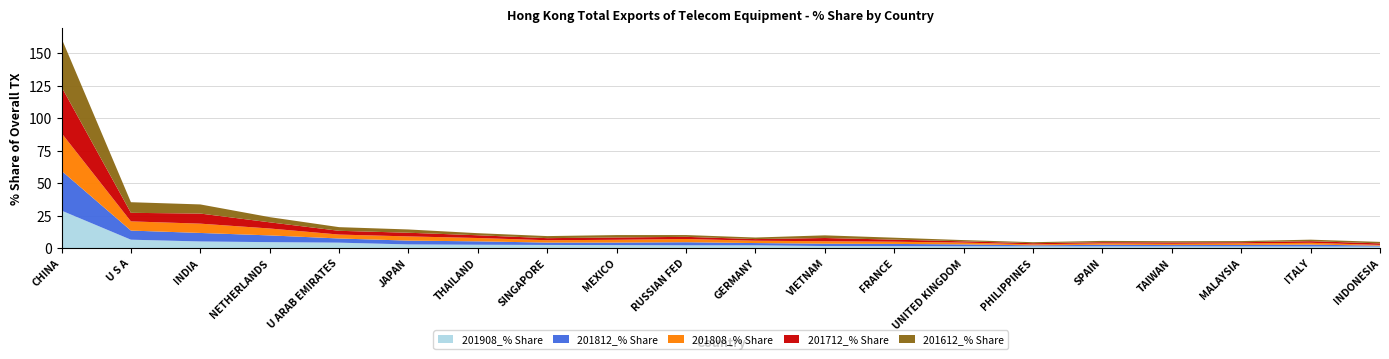

Reading left to right, transcribe all the data shown in this chart.

201908_% Share: 28.9	6.5	5.2	4.6	4.2	2.9	2.6	2.5	2.3	2.2	2.2	1.6	1.5	1.5	1.4	1.4	1.4	1.3	1.3	1.2
201812_% Share: 30.6	7.0	6.6	5.2	3.2	2.9	2.6	1.8	2.0	2.4	1.8	1.8	1.7	1.4	0.8	1.2	1.0	1.1	1.4	0.7
201808_% Share: 29.1	7.1	7.2	5.3	3.0	3.2	2.6	1.8	2.2	2.5	1.8	1.9	1.7	1.4	0.8	1.1	1.0	1.2	1.4	0.6
201712_% Share: 35.5	6.6	7.8	4.8	2.9	2.8	2.1	1.6	1.8	1.7	1.3	2.5	1.6	1.0	0.8	0.9	1.1	0.9	1.2	1.2
201612_% Share: 37.4	8.2	7.0	4.0	2.8	2.5	1.6	1.6	1.8	1.4	1.2	2.0	1.5	0.9	0.8	1.0	1.0	0.9	1.2	1.1